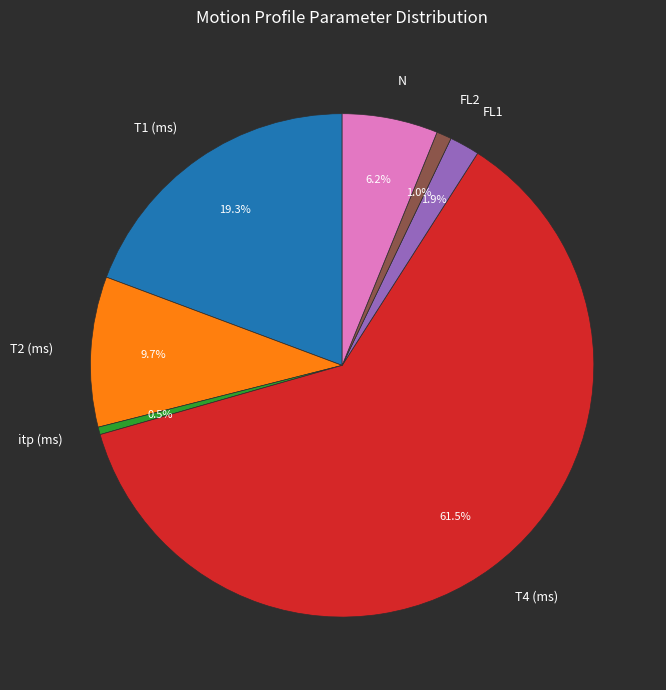

Which has a higher value, T4 (ms) or itp (ms)?

T4 (ms)